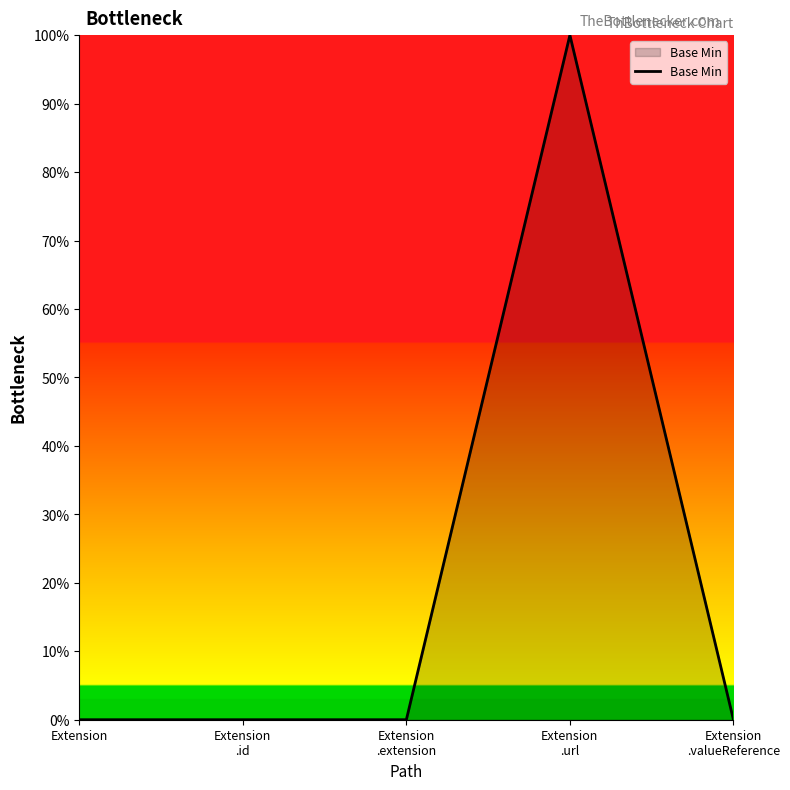

Does the chart display data point markers on the line(s)?

No